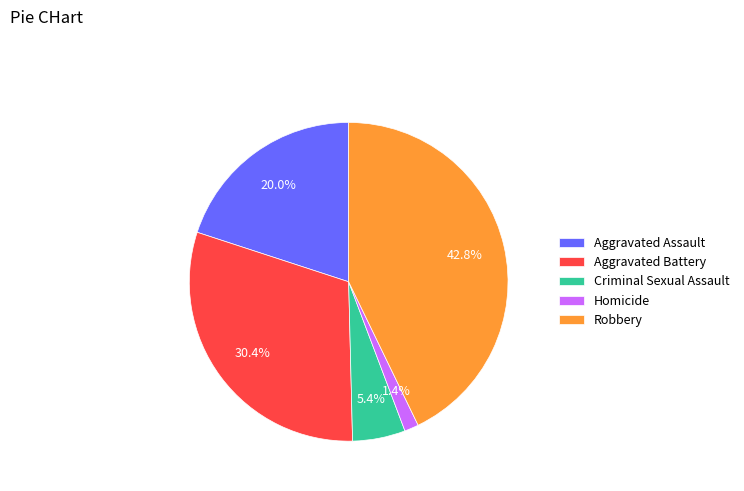

Is the sum of Criminal Sexual Assault and Homicide greater than half?

No